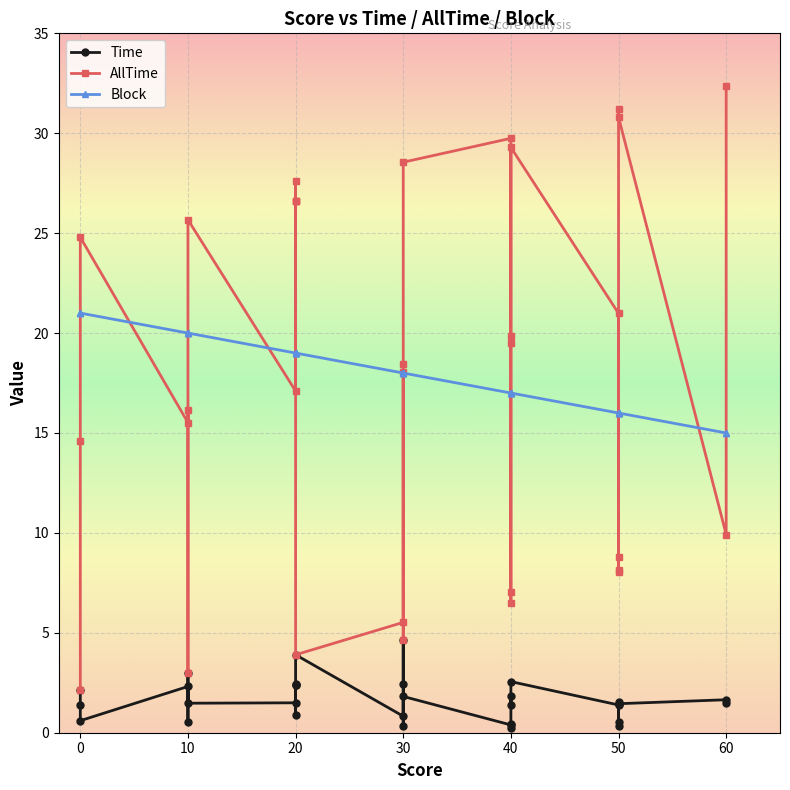

What is the minimum value for AllTime?

2.1